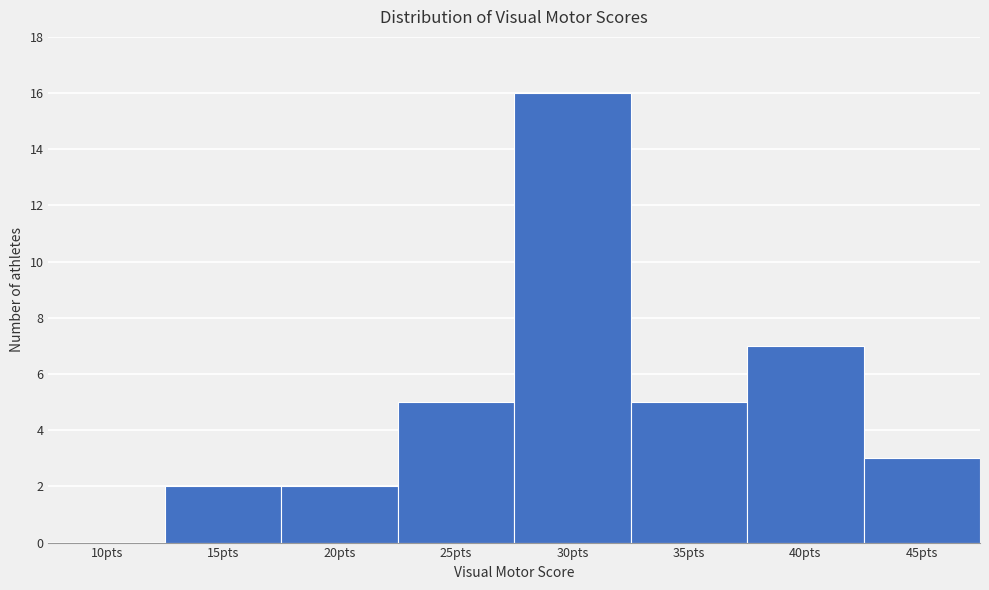

At which label is the value closest to 8?

40pts